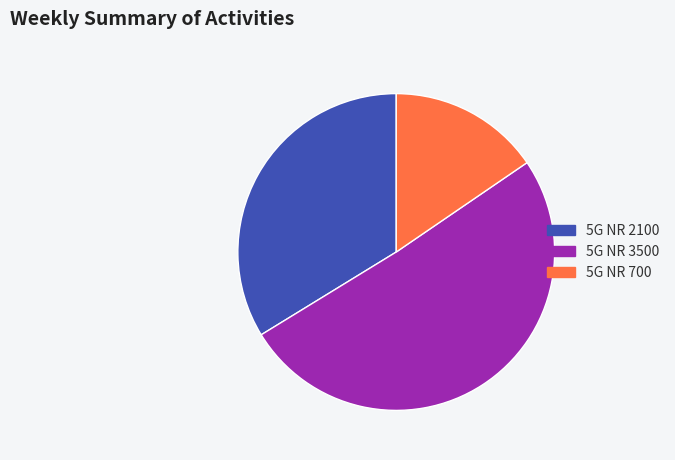

Does any single category account for the majority?

Yes